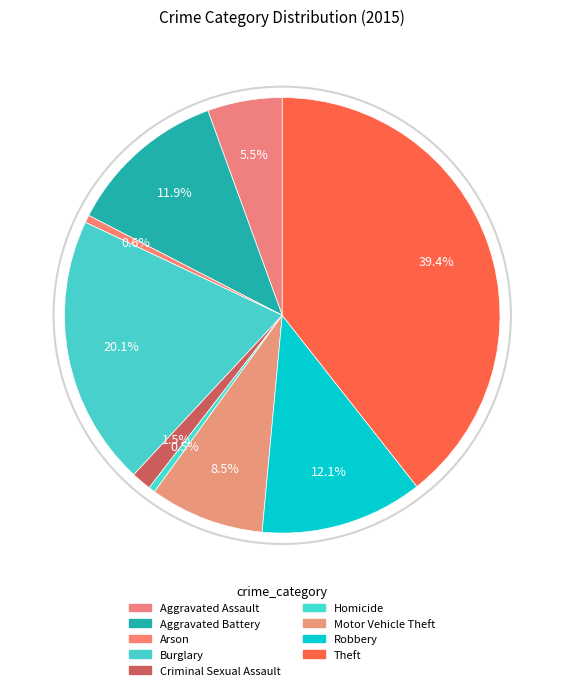

To the nearest percent, what portion does Motor Vehicle Theft represent?

8%